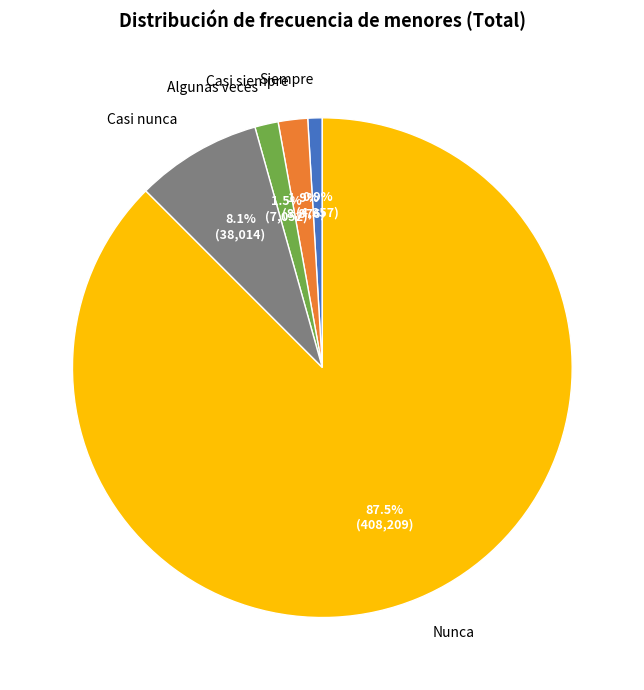

Is the sum of Casi siempre and Algunas veces greater than half?

No